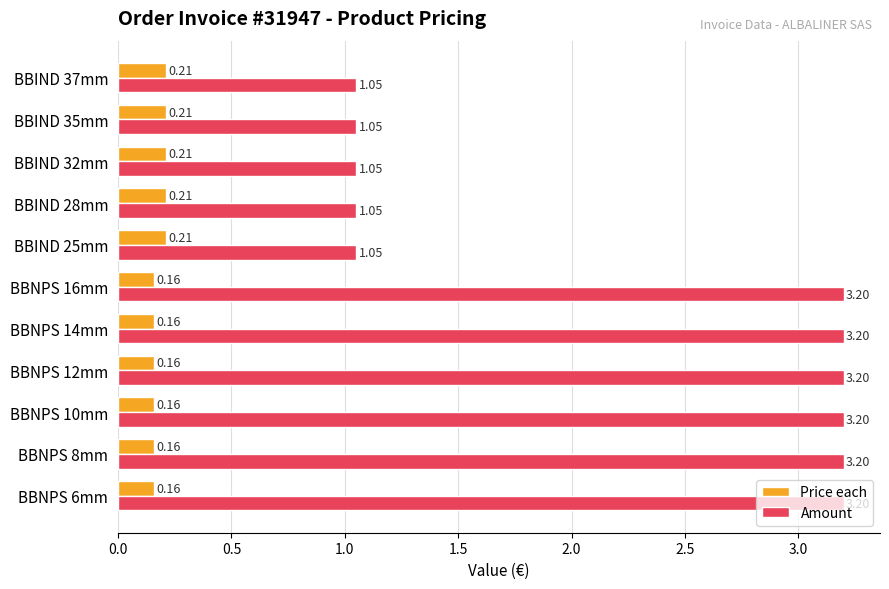

Which series has the widest spread of values?

Amount